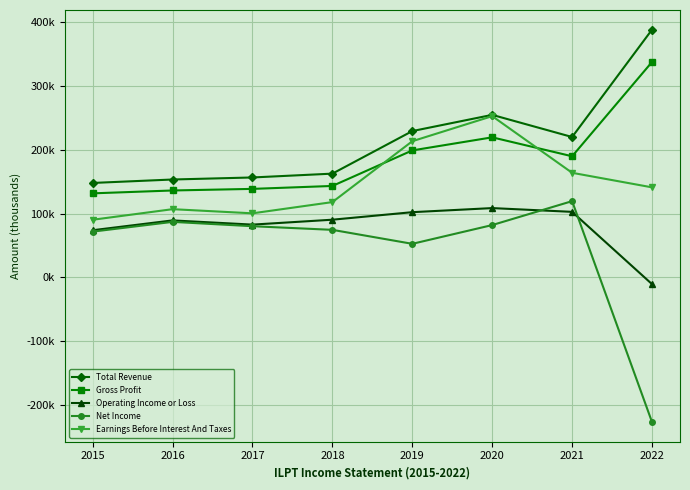

Is this an area chart (filled region under the line)?

No